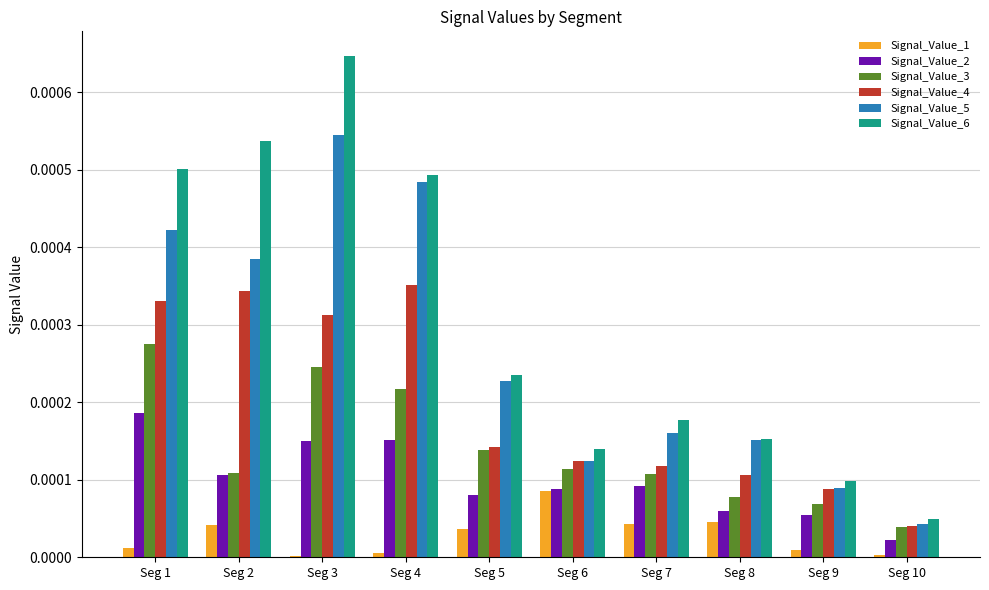

The value of Signal_Value_6 at Seg 7 is 0.0. True or false?

True